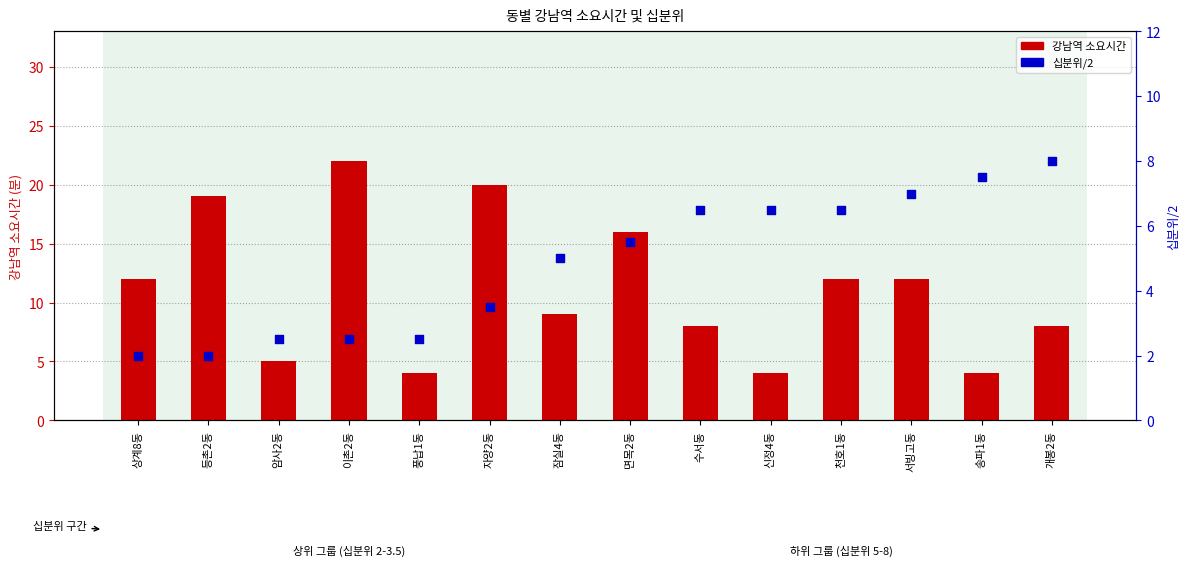

At which category is the sum across all series the highest?

이촌2동